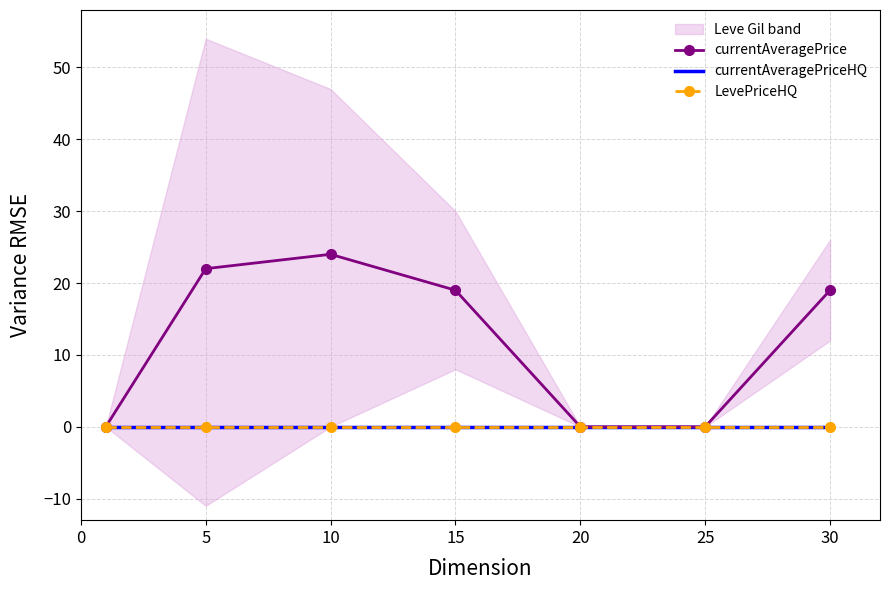

Reading left to right, extract all data points from this chart.

currentAveragePrice: 0	22	24	19	0	0	19
currentAveragePriceHQ: 0	0	0	0	0	0	0
LevePriceHQ: 0	0	0	0	0	0	0